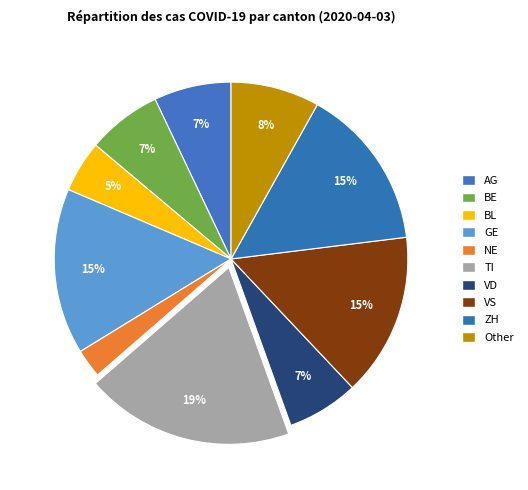

Count the number of slices in the pie.

10